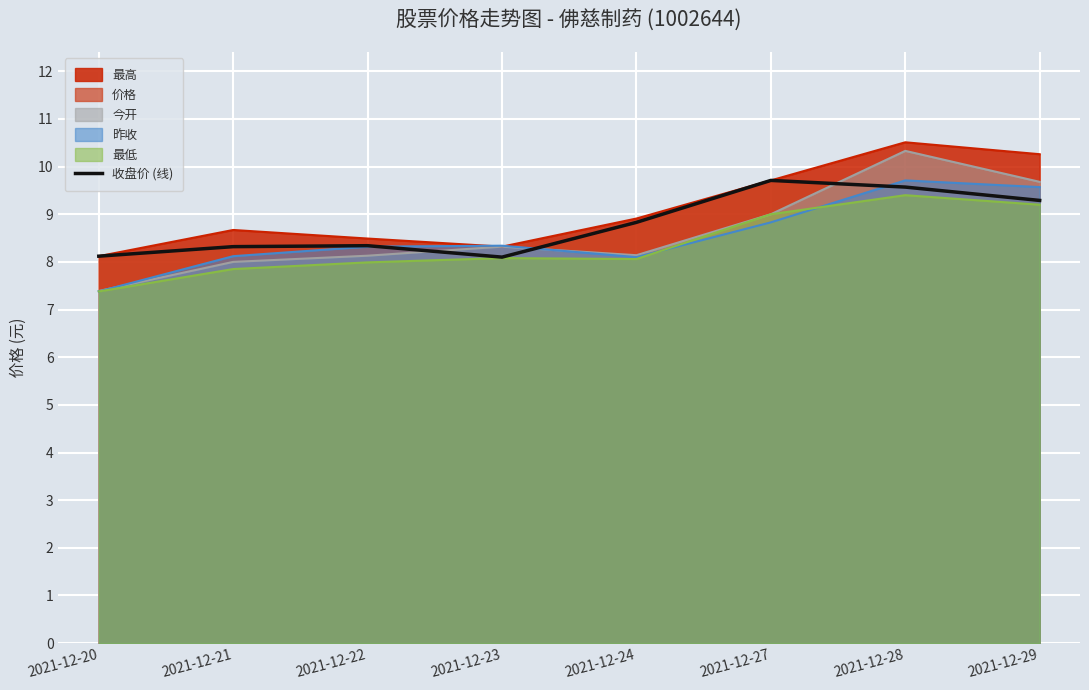

What is the difference between the values at 2021-12-23 and 2021-12-27?

1.6